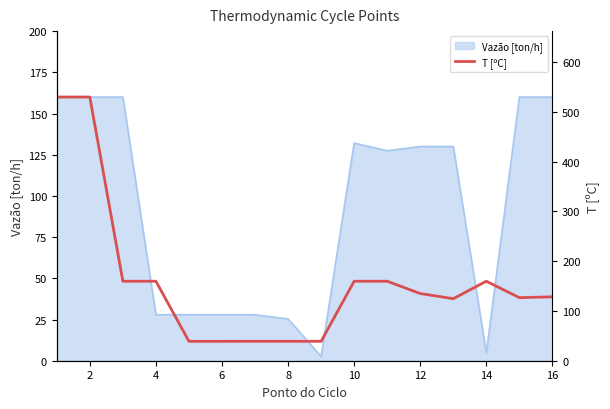

What is the sum of all values?

2568.9